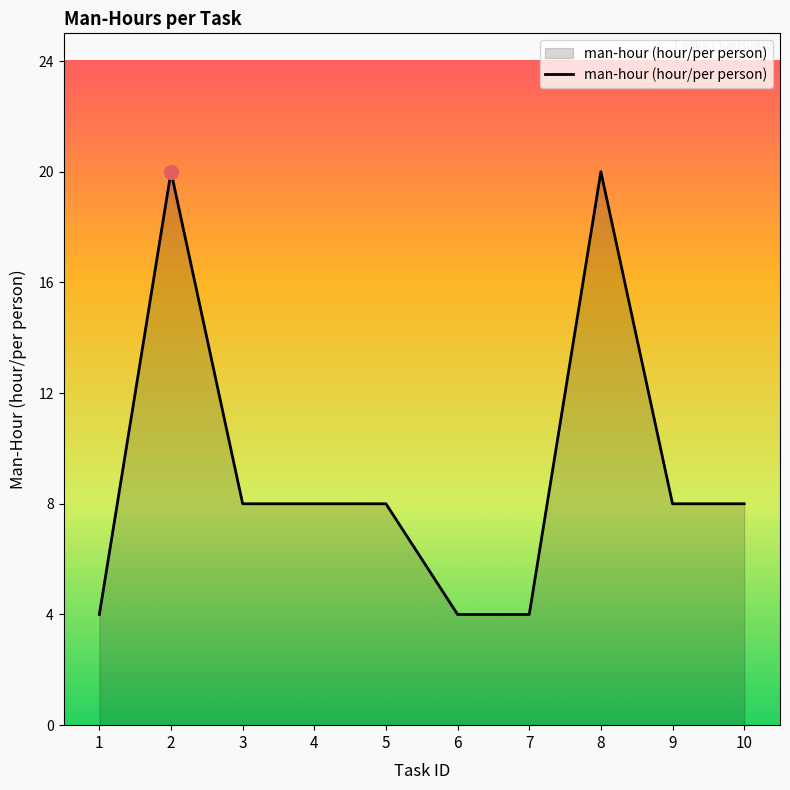

What is the greatest value displayed?

20